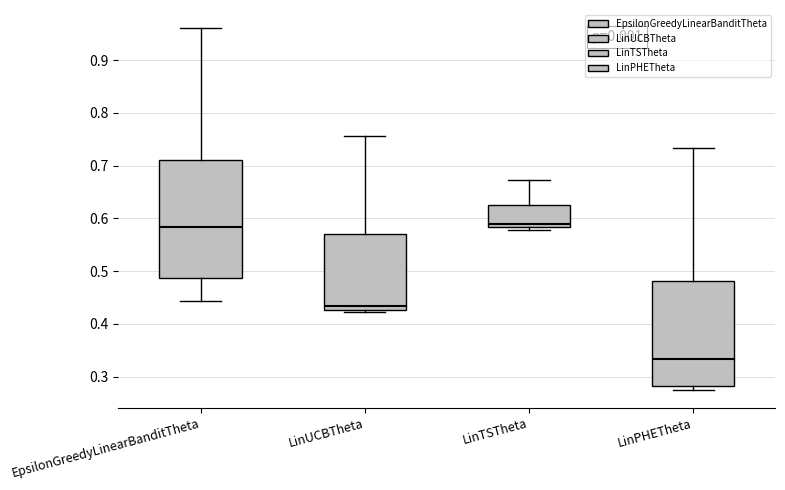

Reading left to right, transcribe this box plot: for each box, give where its median line is, the range the box spans, and where its two whiskers end, as read against the y-axis. The values are not printed on the chart, so give them approximately, as read against the axis.

EpsilonGreedyLinearBanditTheta: median 0.58, box 0.49 to 0.71, whiskers 0.44 to 0.96
LinUCBTheta: median 0.43 (just above the box's lower edge), box 0.43 to 0.57, whiskers 0.42 to 0.76
LinTSTheta: median 0.59, box 0.58 to 0.62, whiskers 0.58 (just below the box's lower edge) to 0.67
LinPHETheta: median 0.33, box 0.28 to 0.48, whiskers 0.28 (just below the box's lower edge) to 0.73